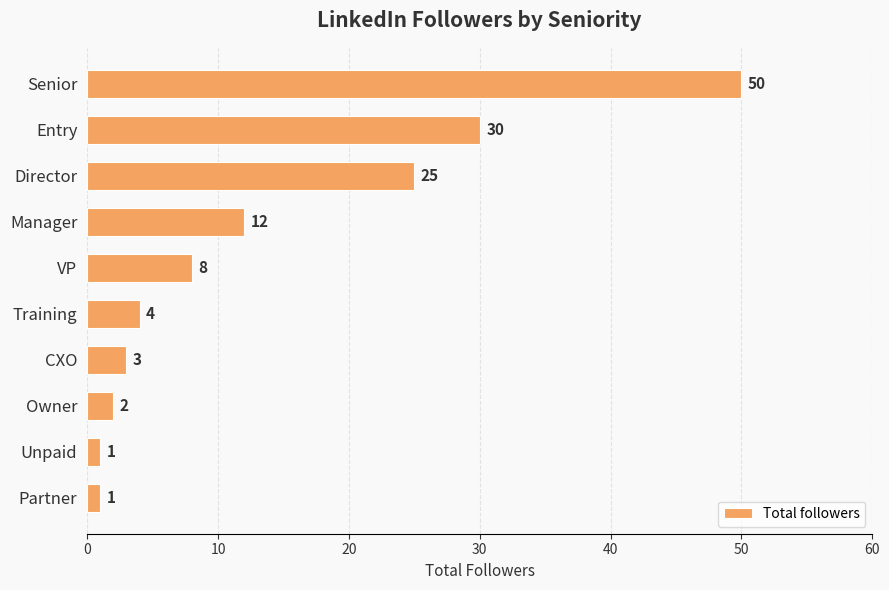

The value at Director is 38. True or false?

False